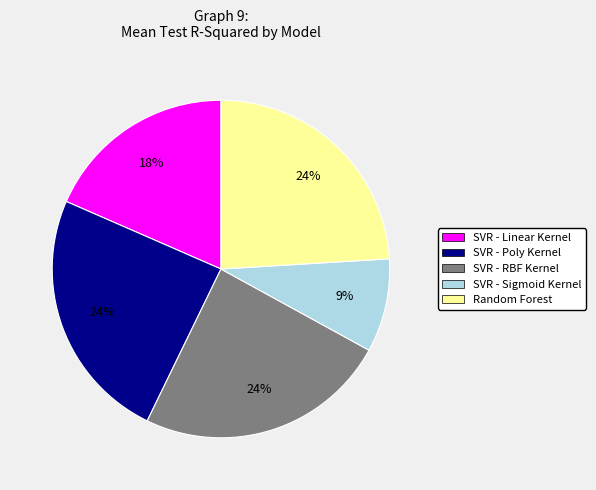

To the nearest percent, what is the difference between the largest and smallest slice percentages?

15%